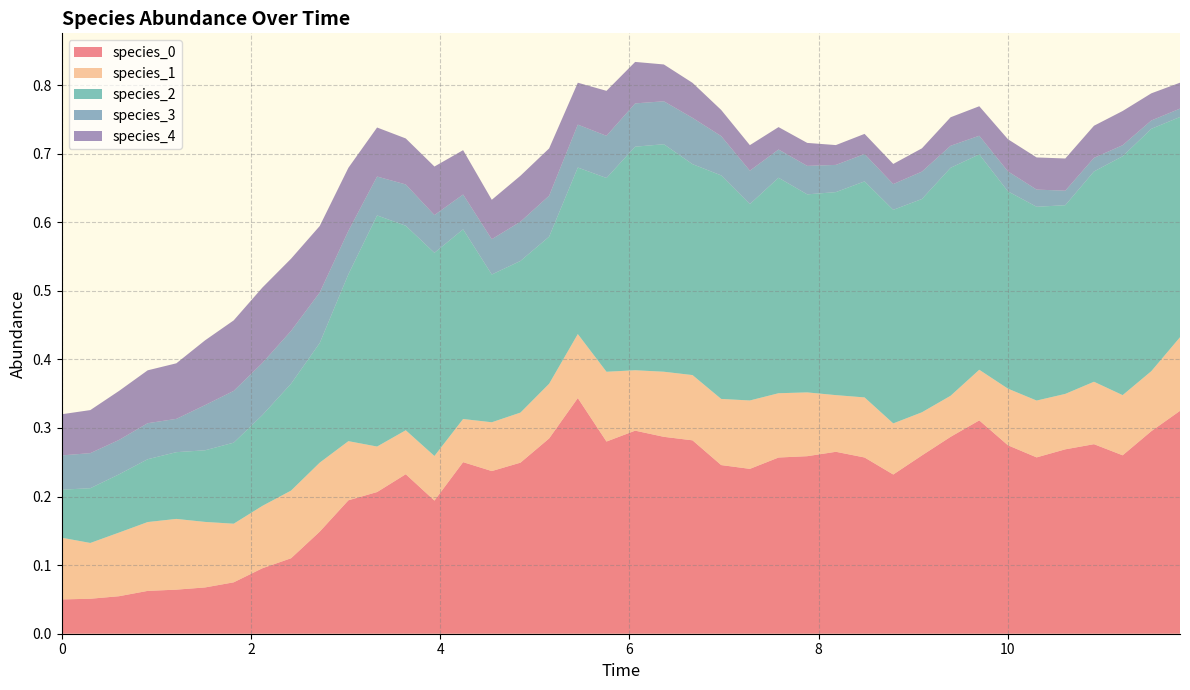

Reading left to right, list all the values displayed in this chart.

species_0: 0.1	0.1	0.1	0.1	0.1	0.1	0.1	0.1	0.1	0.1	0.2	0.2	0.2	0.2	0.3	0.2	0.2	0.3	0.3	0.3	0.3	0.3	0.3	0.2	0.2	0.3	0.3	0.3	0.3	0.2	0.3	0.3	0.3	0.3	0.3	0.3	0.3	0.3	0.3	0.3
species_1: 0.1	0.1	0.1	0.1	0.1	0.1	0.1	0.1	0.1	0.1	0.1	0.1	0.1	0.1	0.1	0.1	0.1	0.1	0.1	0.1	0.1	0.1	0.1	0.1	0.1	0.1	0.1	0.1	0.1	0.1	0.1	0.1	0.1	0.1	0.1	0.1	0.1	0.1	0.1	0.1
species_2: 0.1	0.1	0.1	0.1	0.1	0.1	0.1	0.1	0.2	0.2	0.2	0.3	0.3	0.3	0.3	0.2	0.2	0.2	0.2	0.3	0.3	0.3	0.3	0.3	0.3	0.3	0.3	0.3	0.3	0.3	0.3	0.3	0.3	0.3	0.3	0.3	0.3	0.3	0.4	0.3
species_3: 0.1	0.1	0.1	0.1	0.0	0.1	0.1	0.1	0.1	0.1	0.1	0.1	0.1	0.1	0.1	0.1	0.1	0.1	0.1	0.1	0.1	0.1	0.1	0.1	0.0	0.0	0.0	0.0	0.0	0.0	0.0	0.0	0.0	0.0	0.0	0.0	0.0	0.0	0.0	0.0
species_4: 0.1	0.1	0.1	0.1	0.1	0.1	0.1	0.1	0.1	0.1	0.1	0.1	0.1	0.1	0.1	0.1	0.1	0.1	0.1	0.1	0.1	0.1	0.1	0.0	0.0	0.0	0.0	0.0	0.0	0.0	0.0	0.0	0.0	0.0	0.0	0.0	0.0	0.0	0.0	0.0